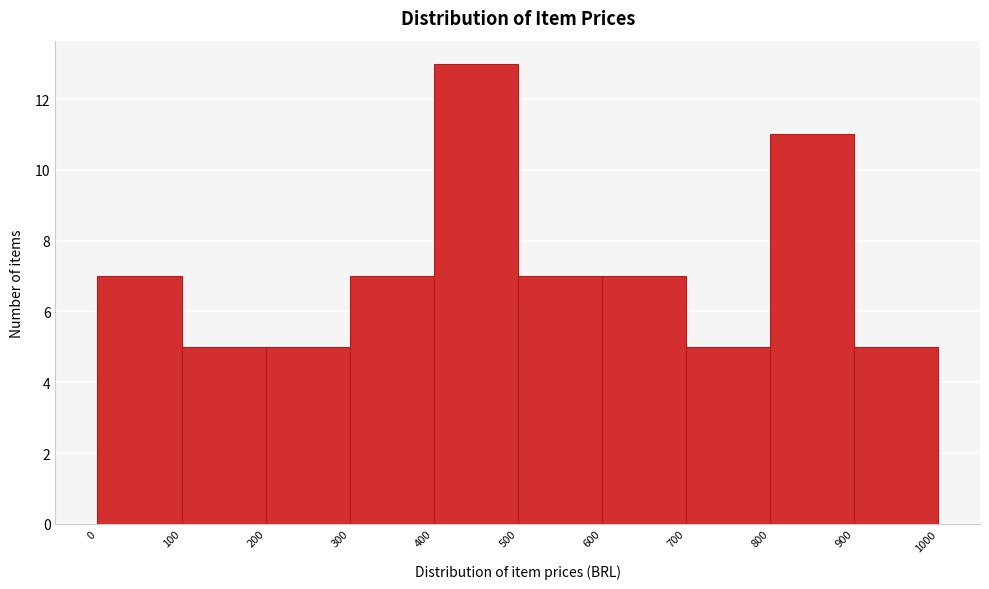

Reading left to right, transcribe this chart: for each bar, give the range it covers on the x-axis and its height. The values are not printed on the chart, so give them approximately, as read against the axis.

0 to 100: 7
100 to 200: 5
200 to 300: 5
300 to 400: 7
400 to 500: 13
500 to 600: 7
600 to 700: 7
700 to 800: 5
800 to 900: 11
900 to 1000: 5